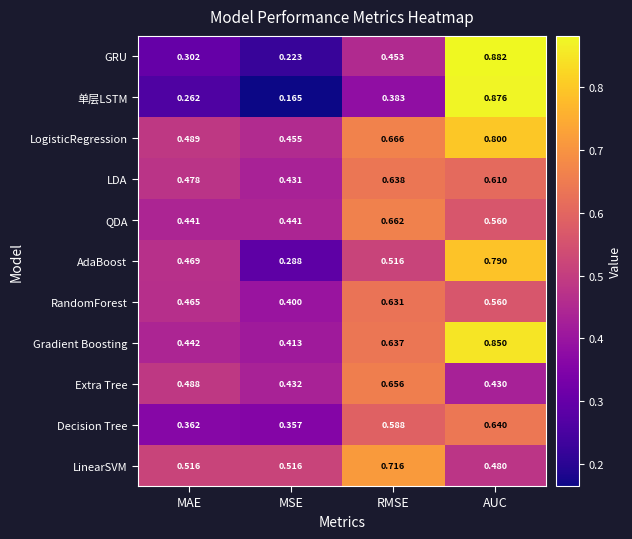

Which series has the largest total across all categories?

LogisticRegression